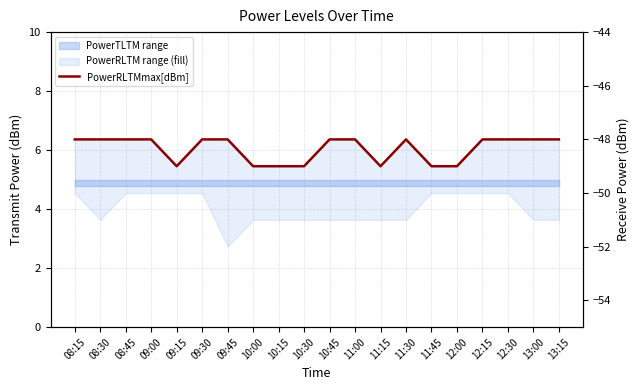

Where is the first local minimum?

09:15